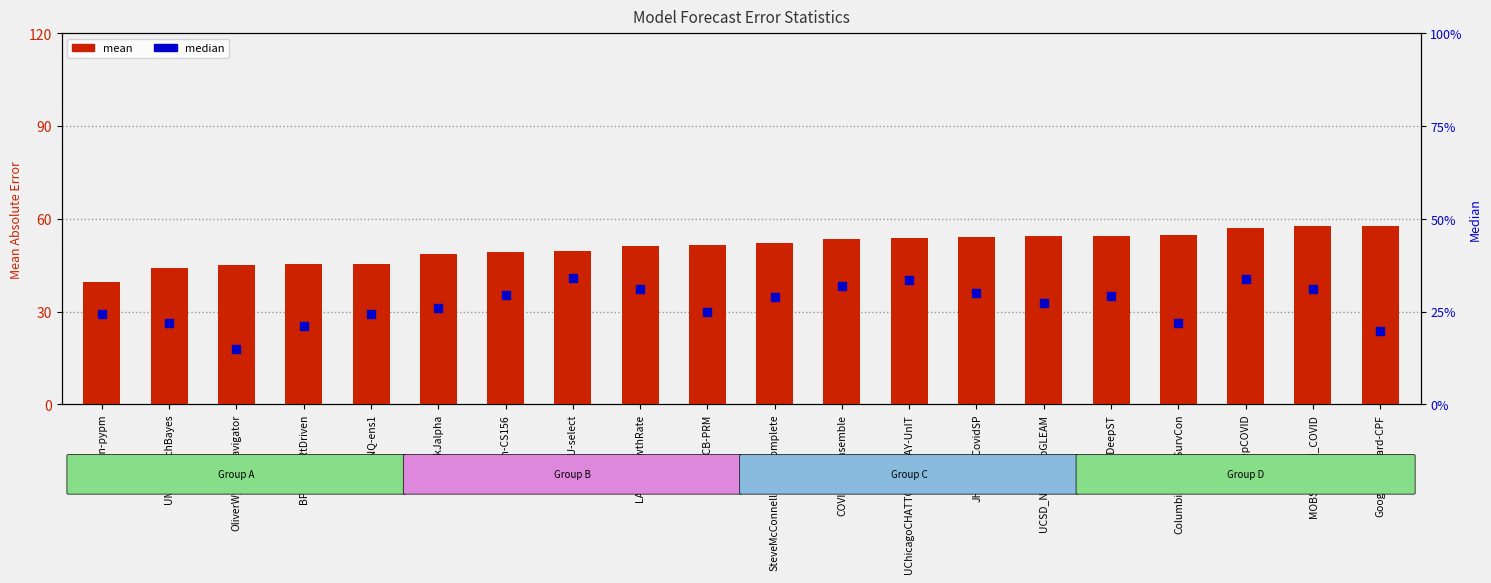

Which series contains the highest Y value?

mean